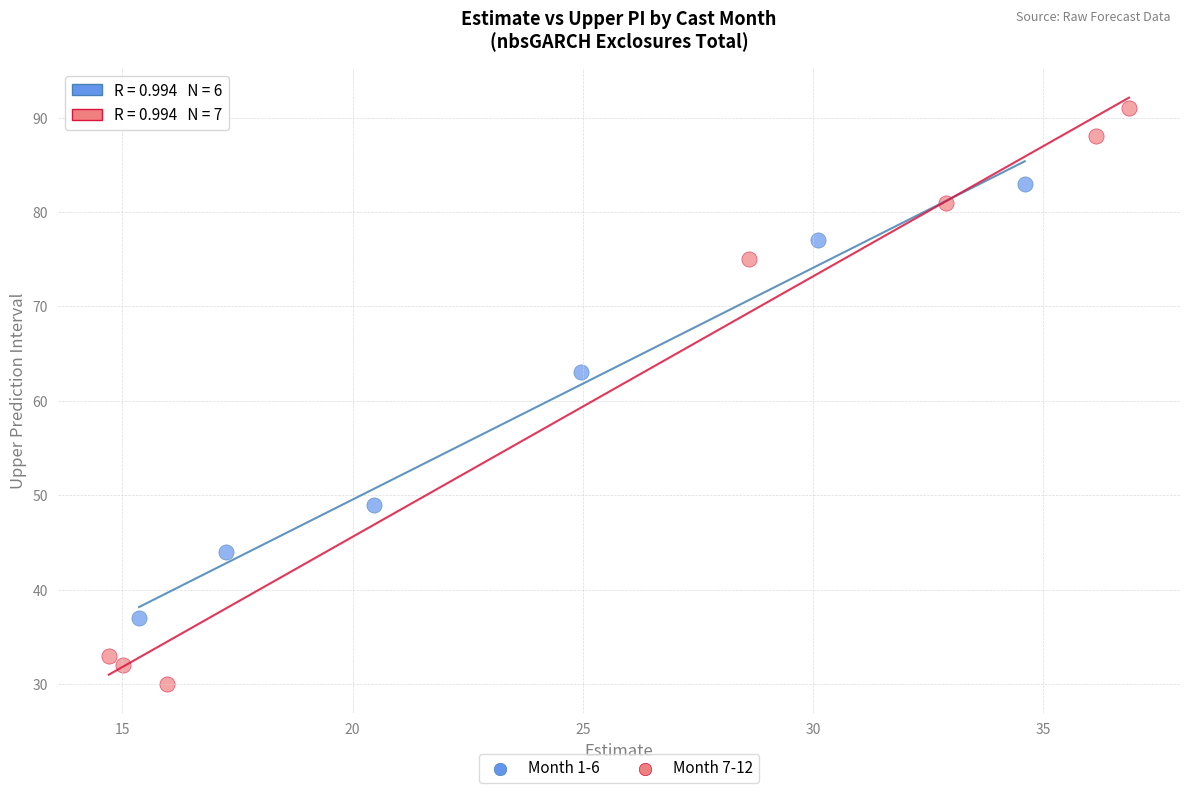

Which series contains the lowest Y value?

Month 7-12